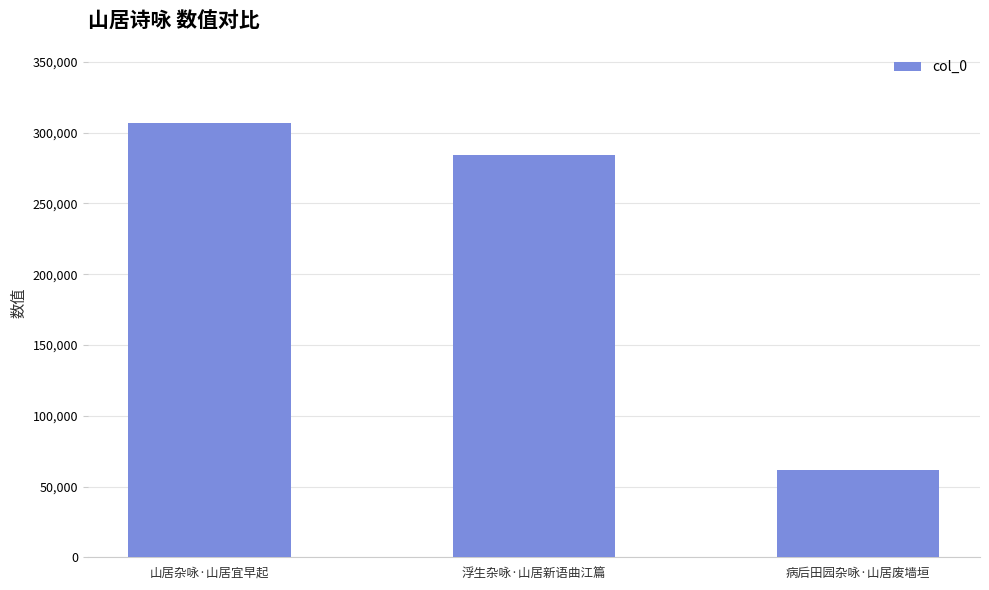

Approximately how many times larger is the value at 病后田园杂咏·山居废墙垣 compared to 浮生杂咏·山居新语曲江篇?

0.2